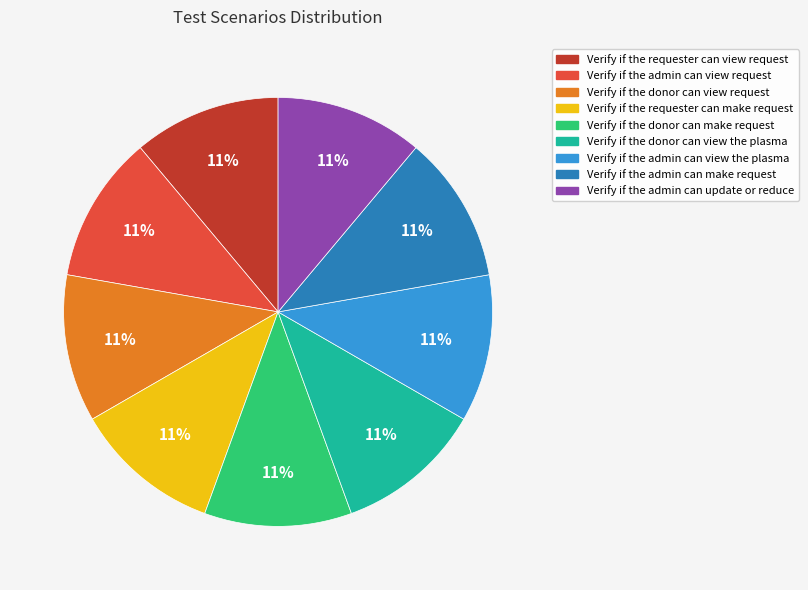

What is the ratio of the value at Verify if the admin can view request to the value at Verify if the requester can make request?

1.0